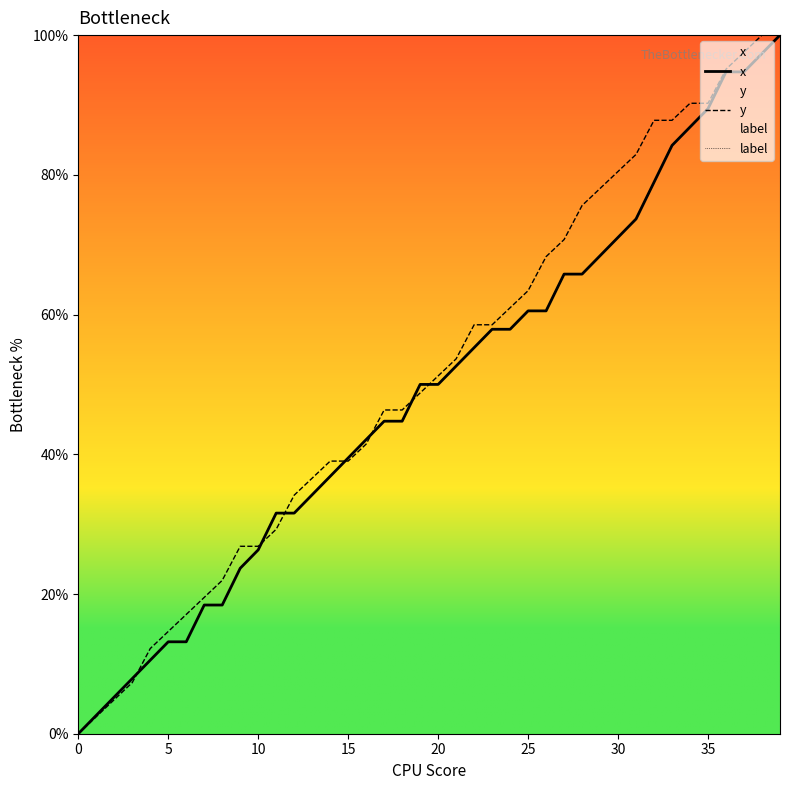

At which label does y reach its peak?

38